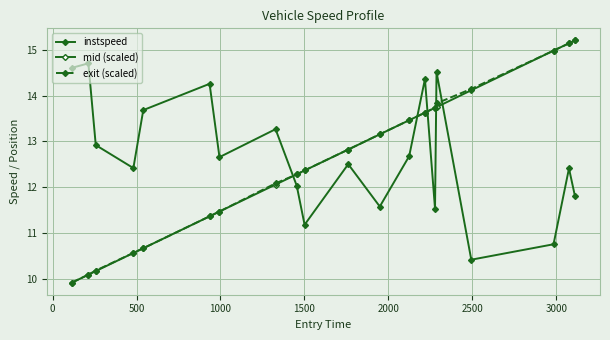

True or false: mid (scaled) and exit (scaled) cross at least once.

True